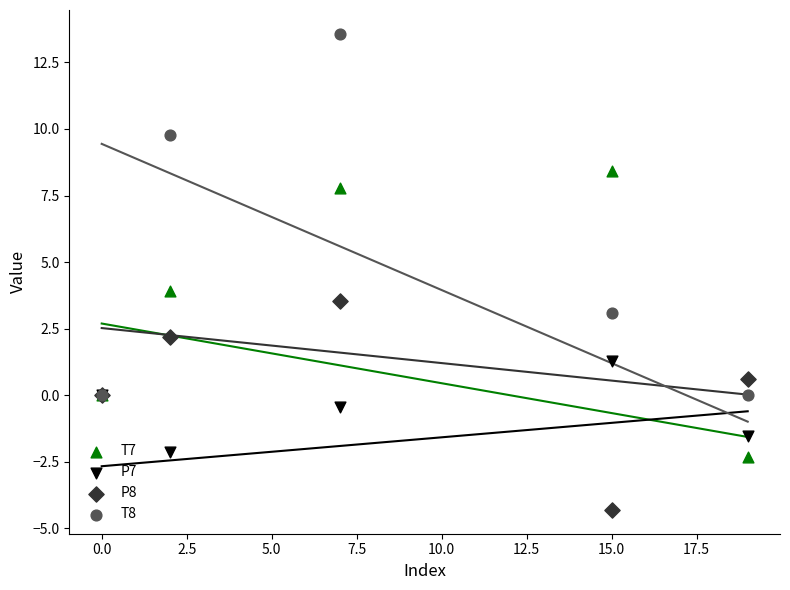

In the T8 series, what Y value is closest to 6?

3.1